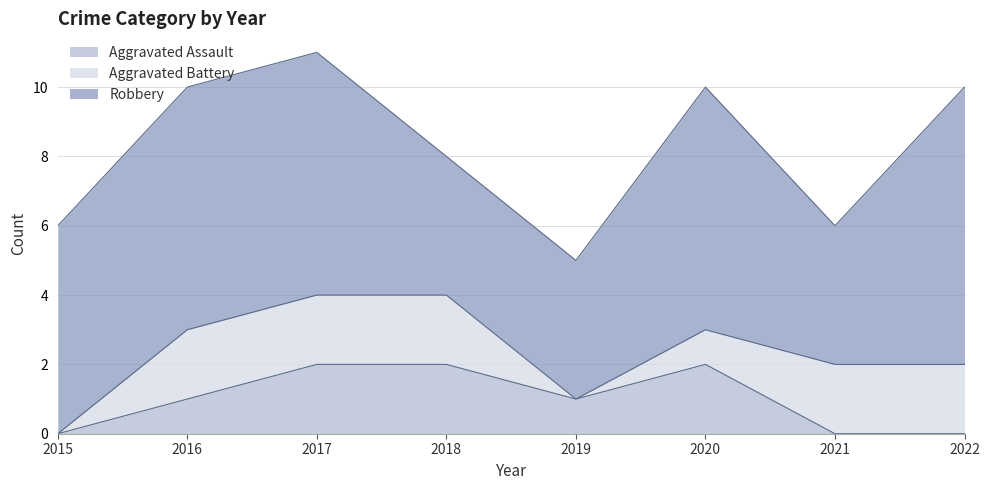

True or false: Aggravated Assault and Robbery intersect in this chart.

False